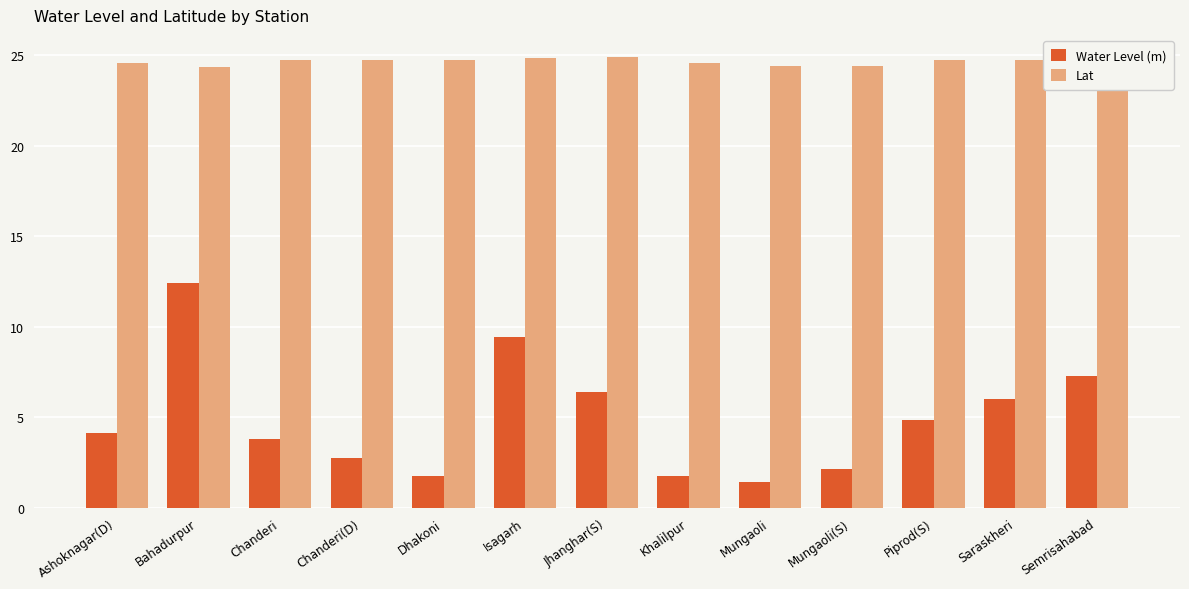

What value does the Lat series have at Chanderi(D)?

24.7